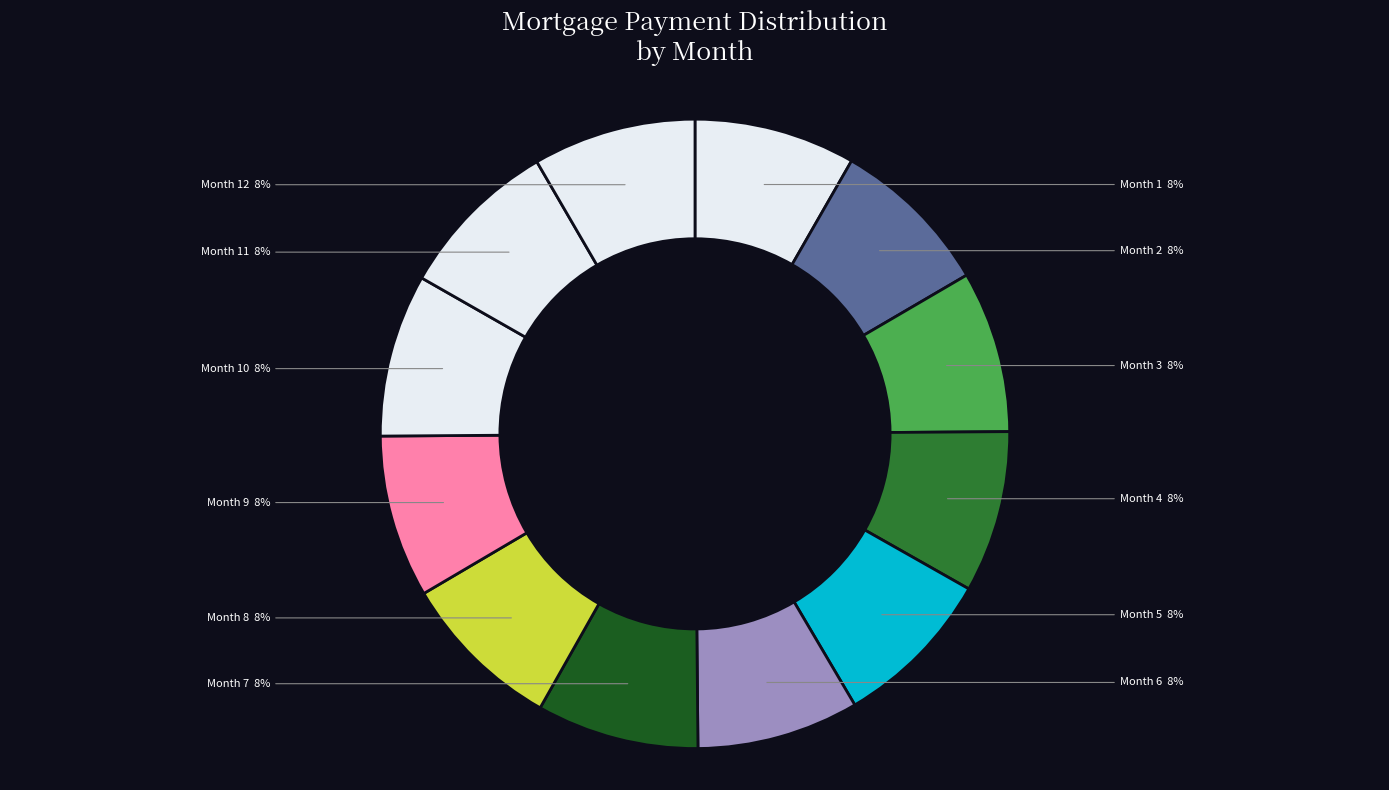

Combined, do Month 1 and Month 2 account for over 50%?

No